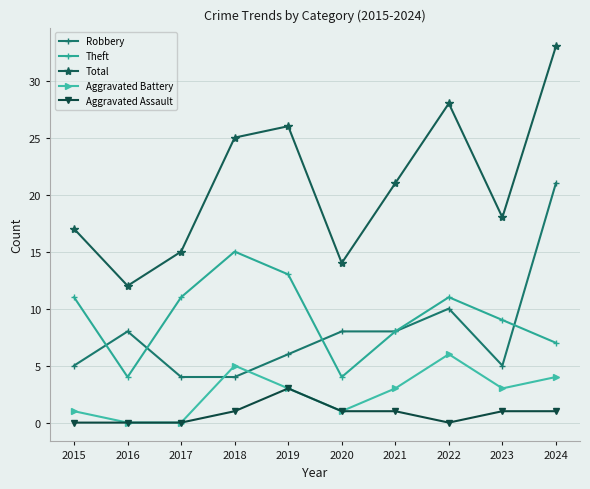

The Aggravated Battery series shows 3 at 2022. True or false?

False